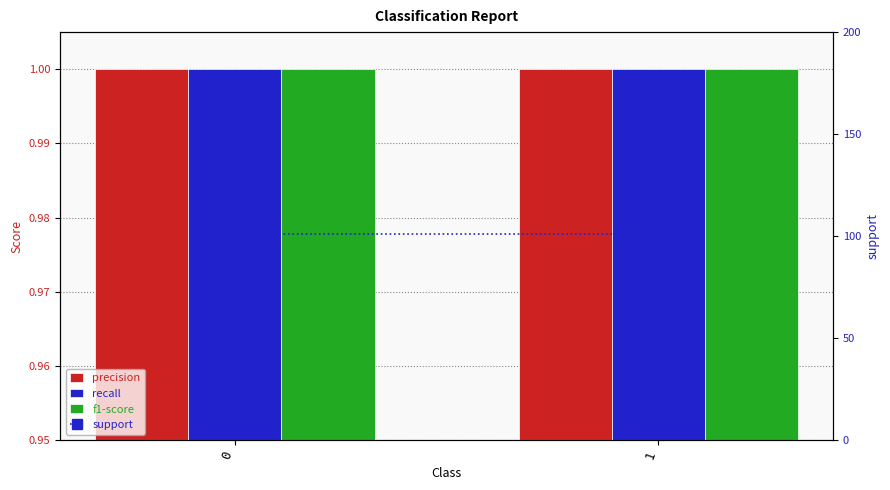

What is the sum of the f1-score values at 0 and 1?

2